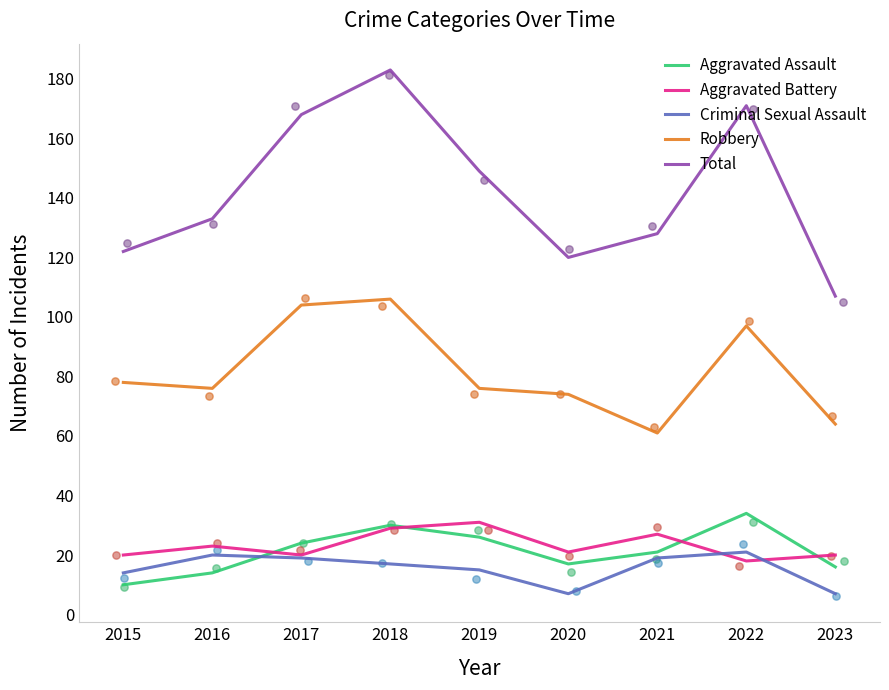

Which series has the largest total across all categories?

Total